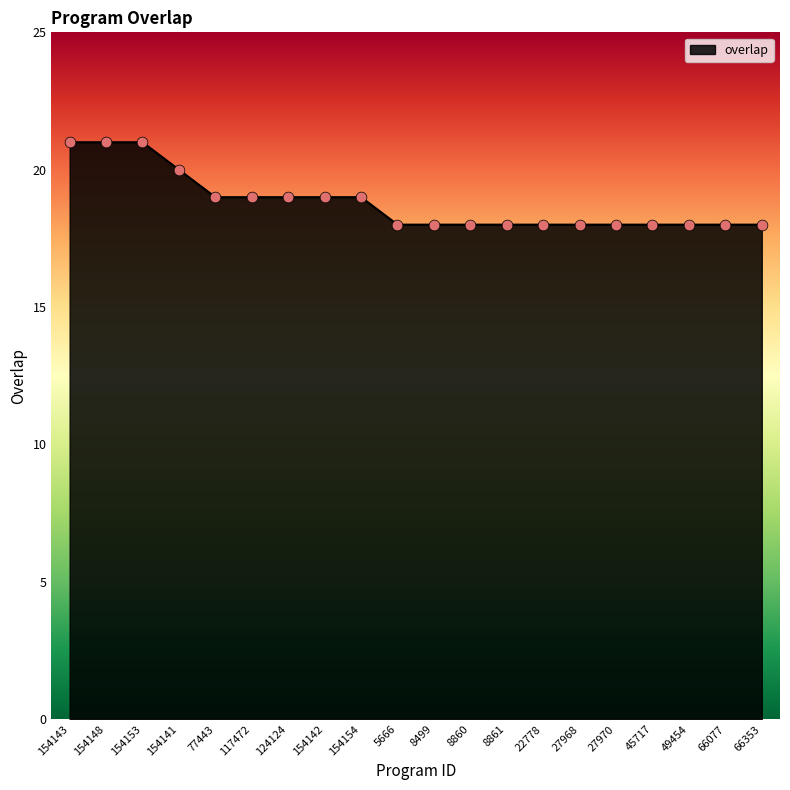

What is the change in value from 154141 to 22778?

-2